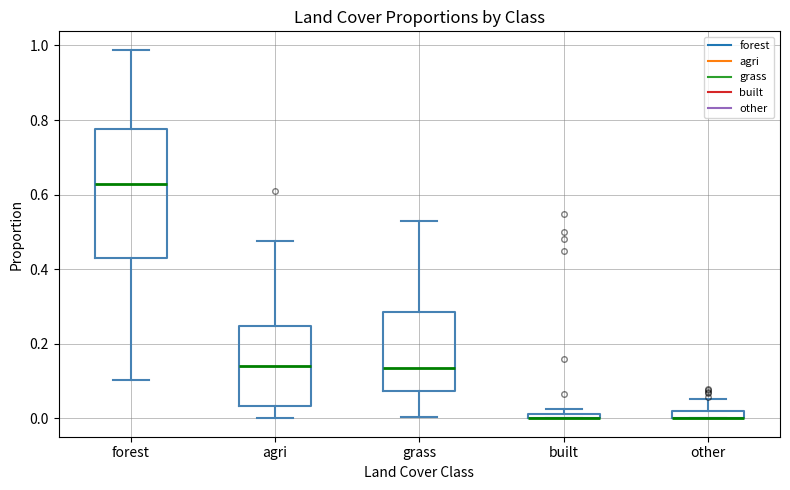

Where does the upper whisker of the box for other end on the y-axis? The values are not printed on the chart, so give them approximately, as read against the axis.

0.06